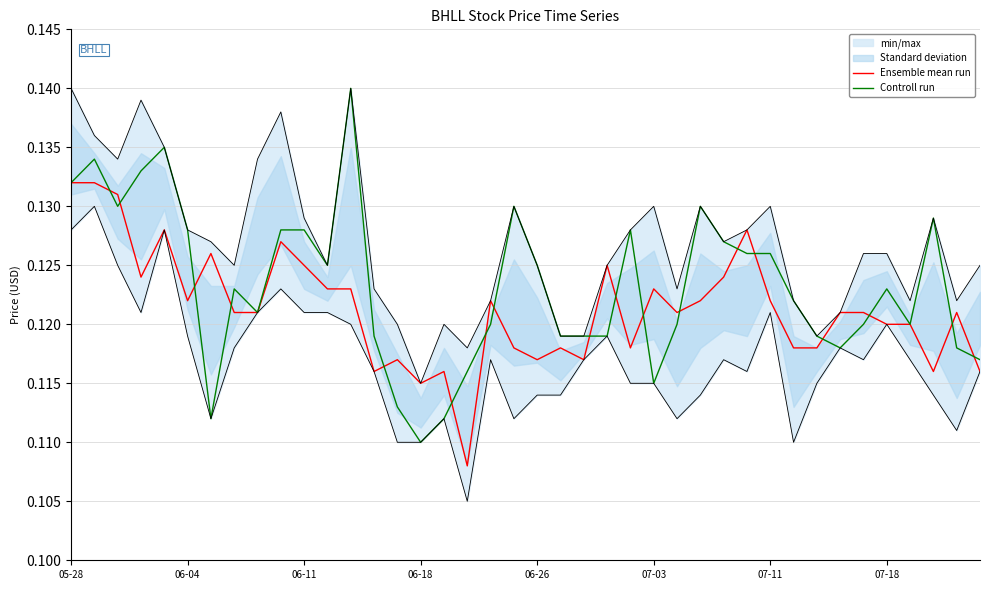

List the series in order of their overall mean, highest first.

Controll run, Ensemble mean run